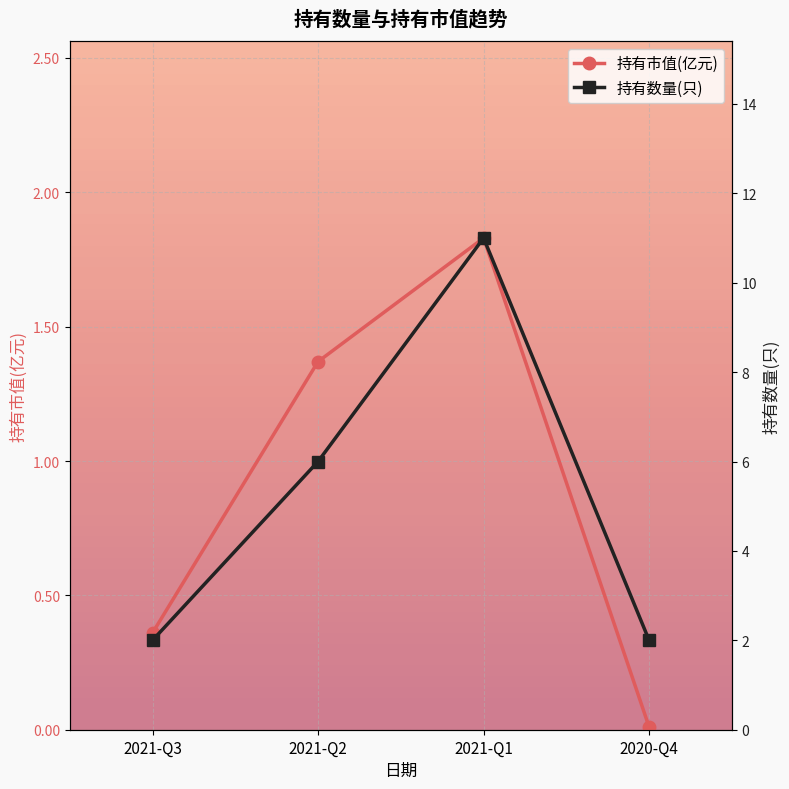

What position from the right is 2021-Q1?

2